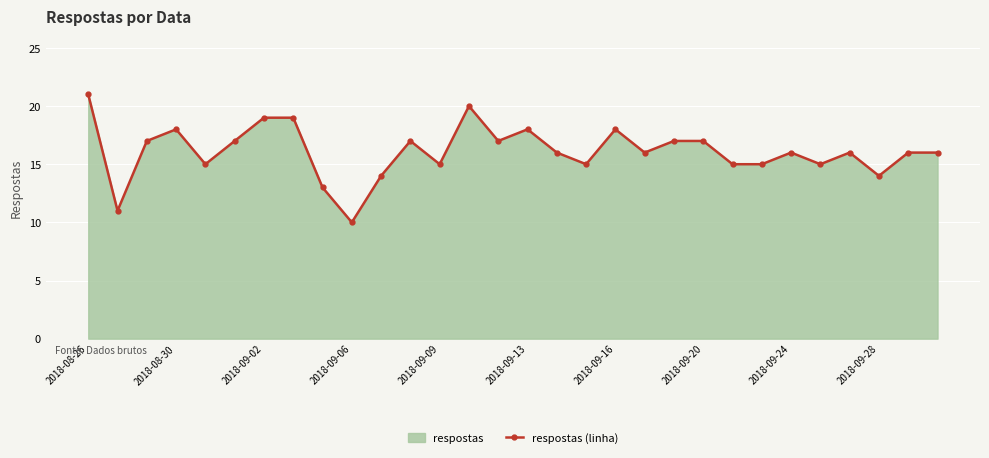

The value at 10 is 14. True or false?

True